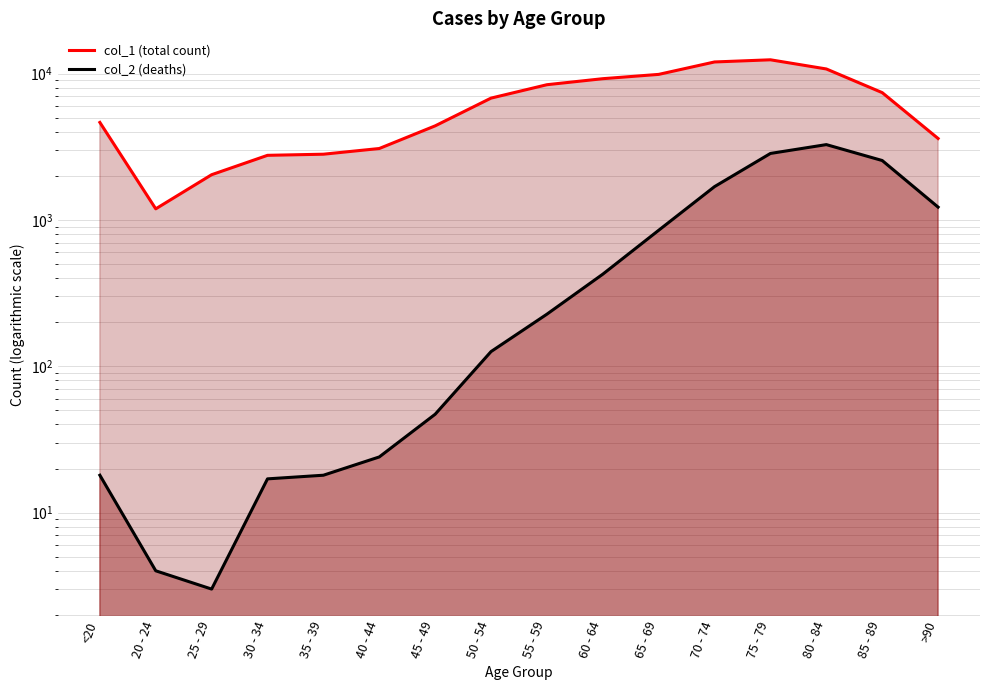

How many values in the col_1 (total count) series are below 6803?

8